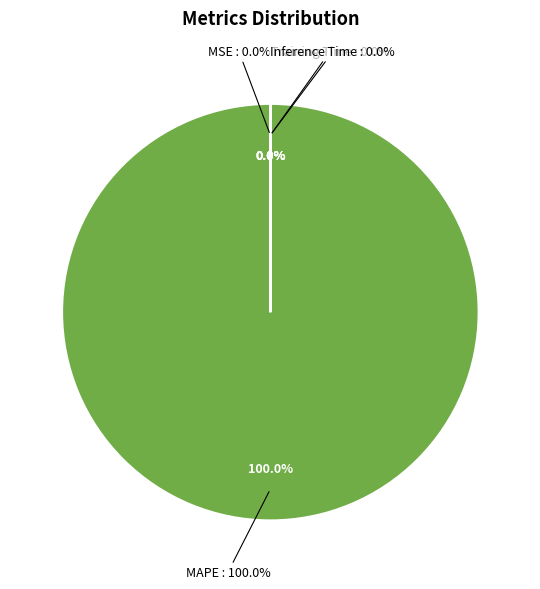

Which slice is the smallest?

MSE